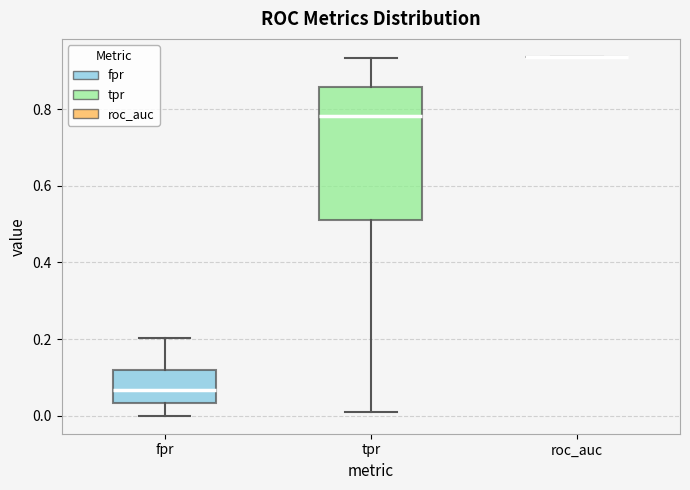

Reading left to right, read every box against the y-axis: the position of its median line, the range the box covers, and the ends of its whiskers. The values are not printed on the chart, so give them approximately, as read against the axis.

fpr: median 0.06, box 0.04 to 0.12, whiskers 0.00 to 0.20
tpr: median 0.78, box 0.52 to 0.86, whiskers 0.02 to 0.94
roc_auc: box collapsed to a line at 0.94, whiskers 0.94 to 0.94